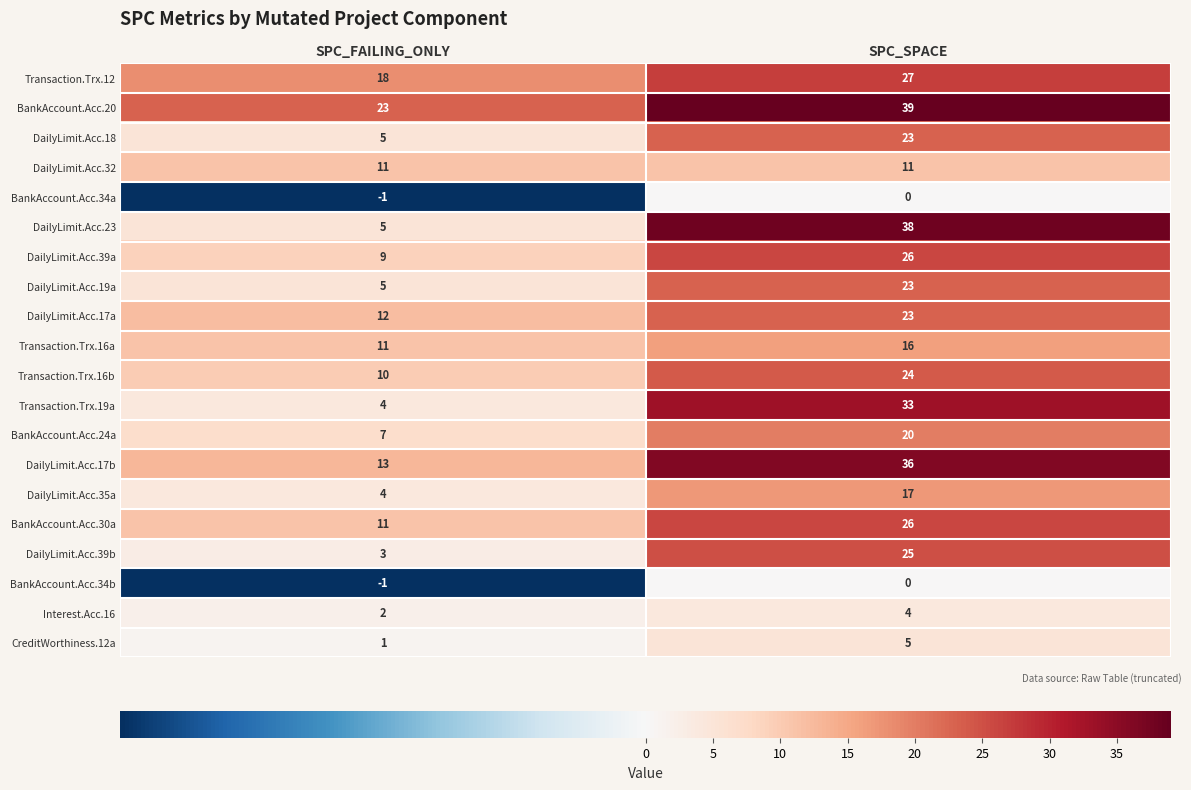

What is the difference between the DailyLimit.Acc.18 values at SPC_SPACE and SPC_FAILING_ONLY?

18